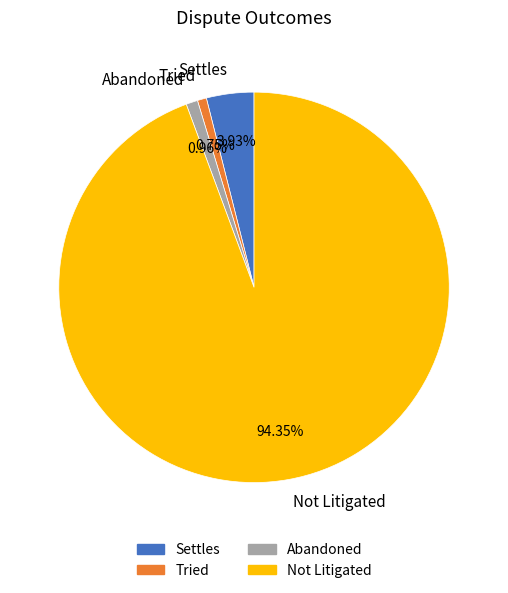

Which has a higher value, Not Litigated or Tried?

Not Litigated